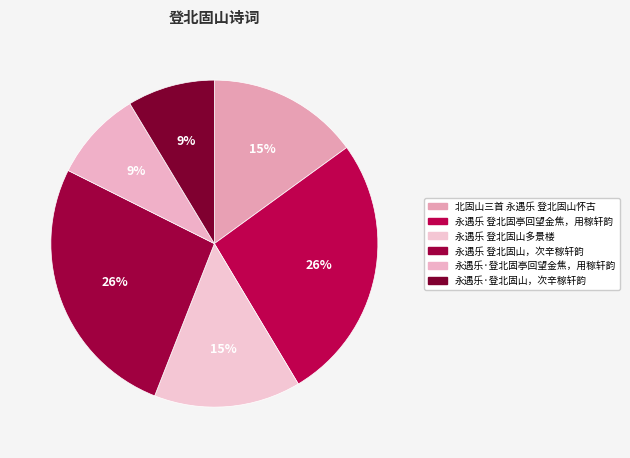

How many slices are in this pie chart?

6